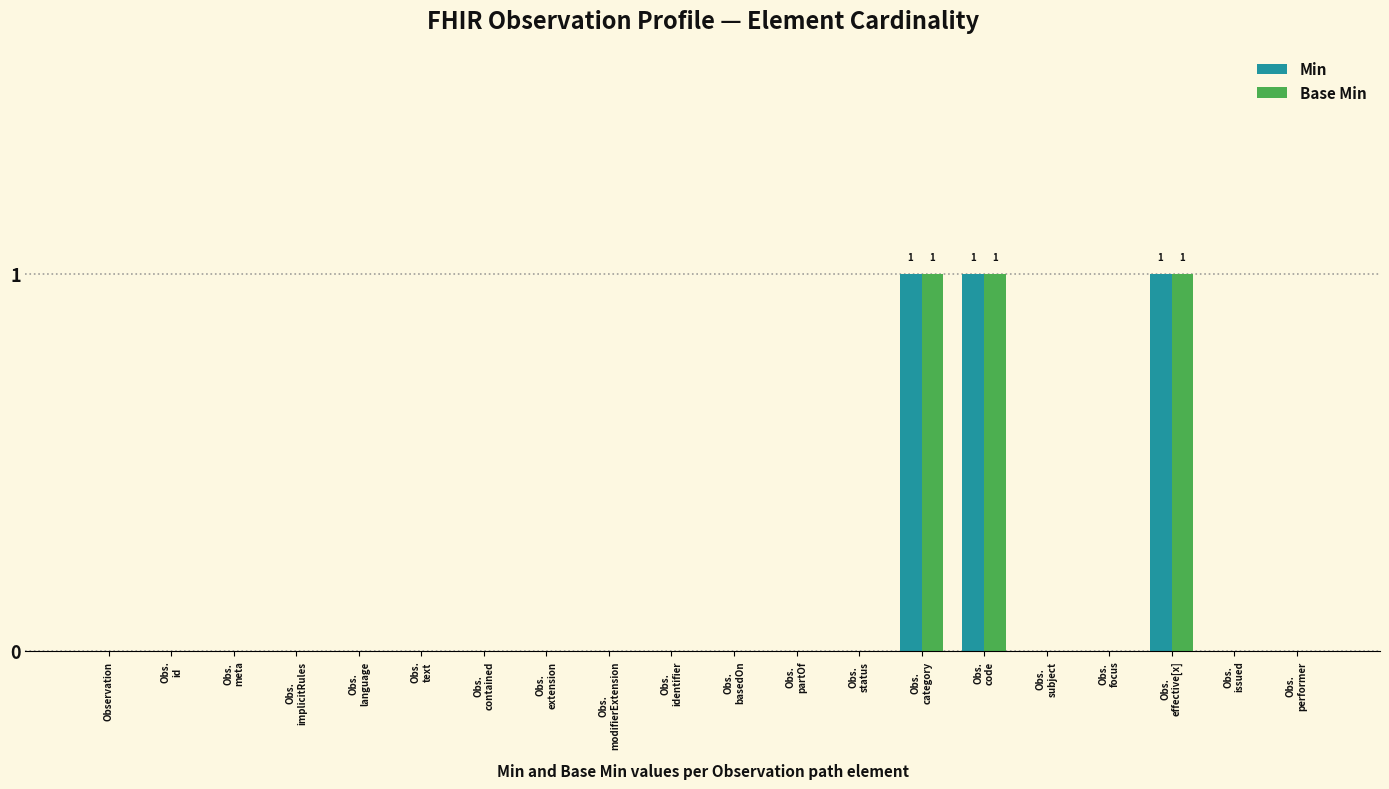

What is the sum of all Min values?

3